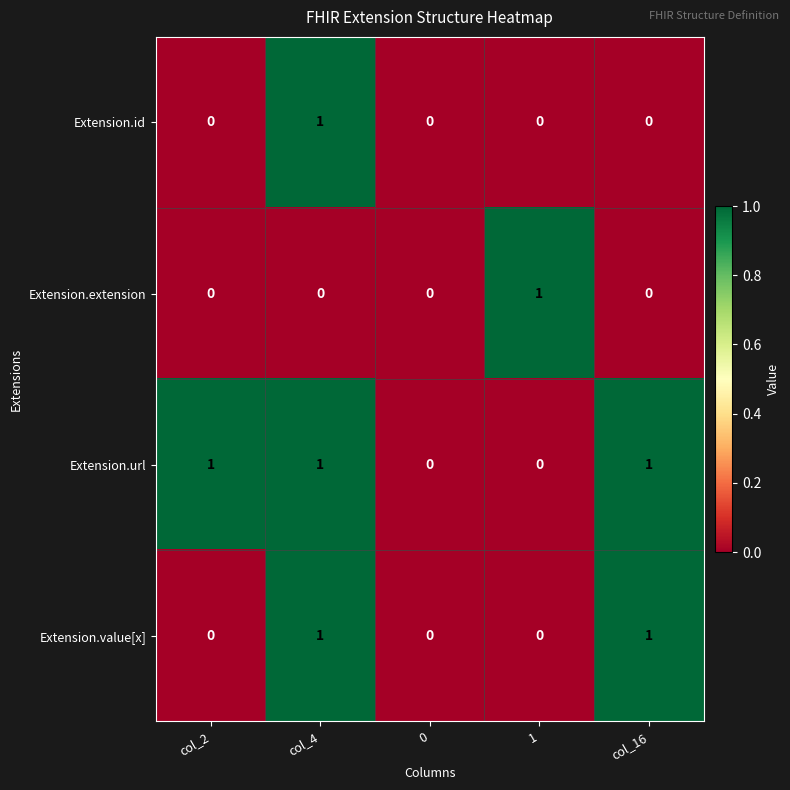

How many data points in Extension.url are less than 1?

2